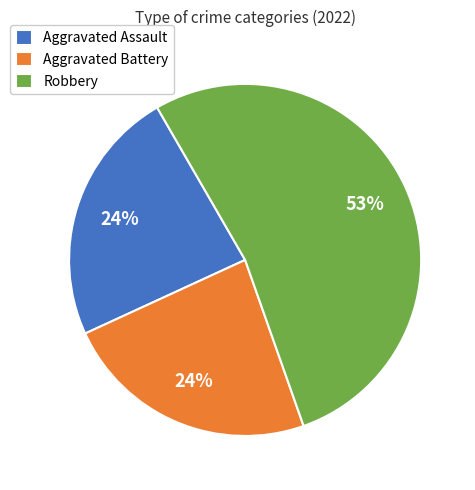

Is there a majority slice in this chart?

Yes